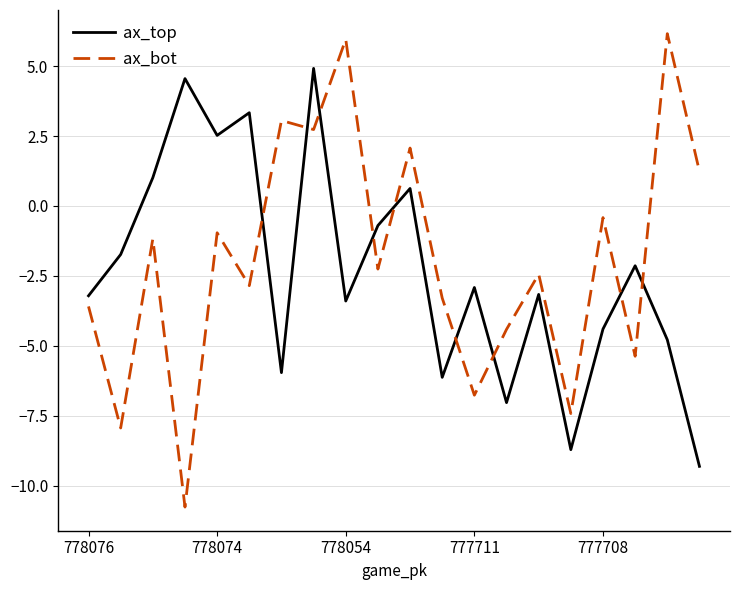

Which series has the largest range (max minus min)?

ax_bot